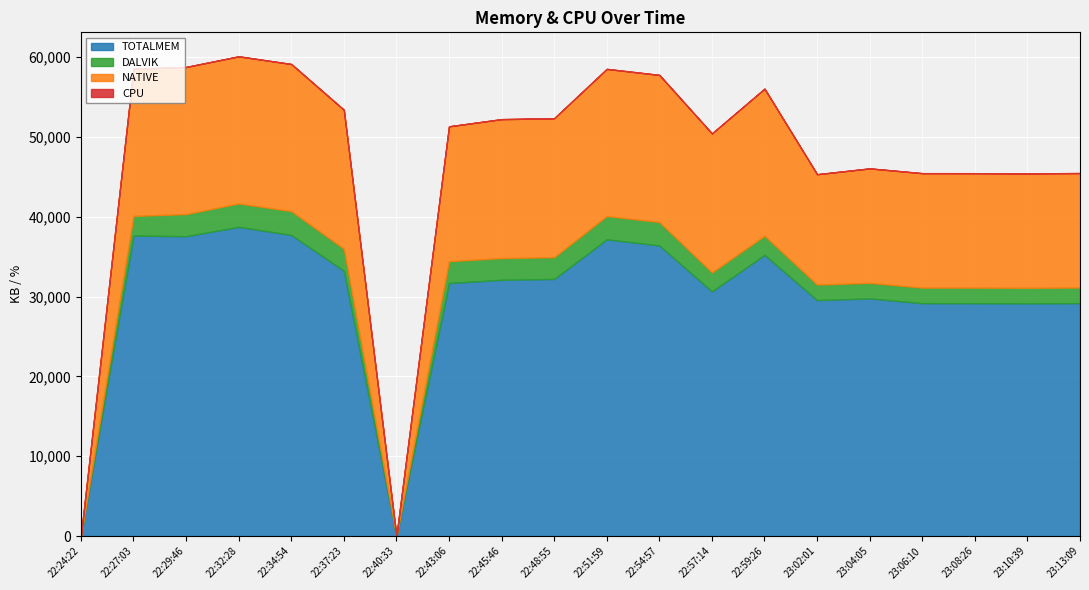

Which series has the largest range (max minus min)?

TOTALMEM